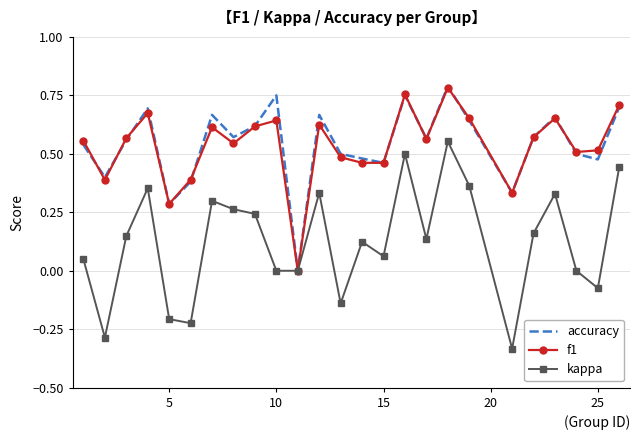

Which series has the largest range (max minus min)?

kappa